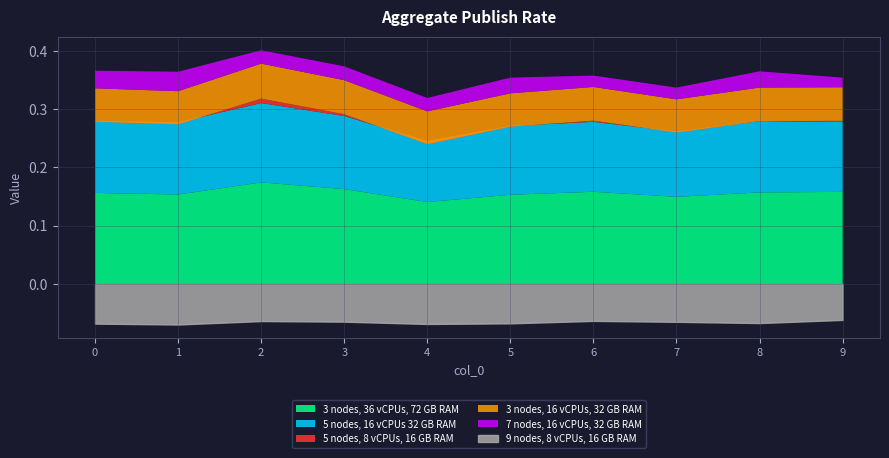

In col_7, how many points are higher than both neighbors (excluding endpoints)?

2